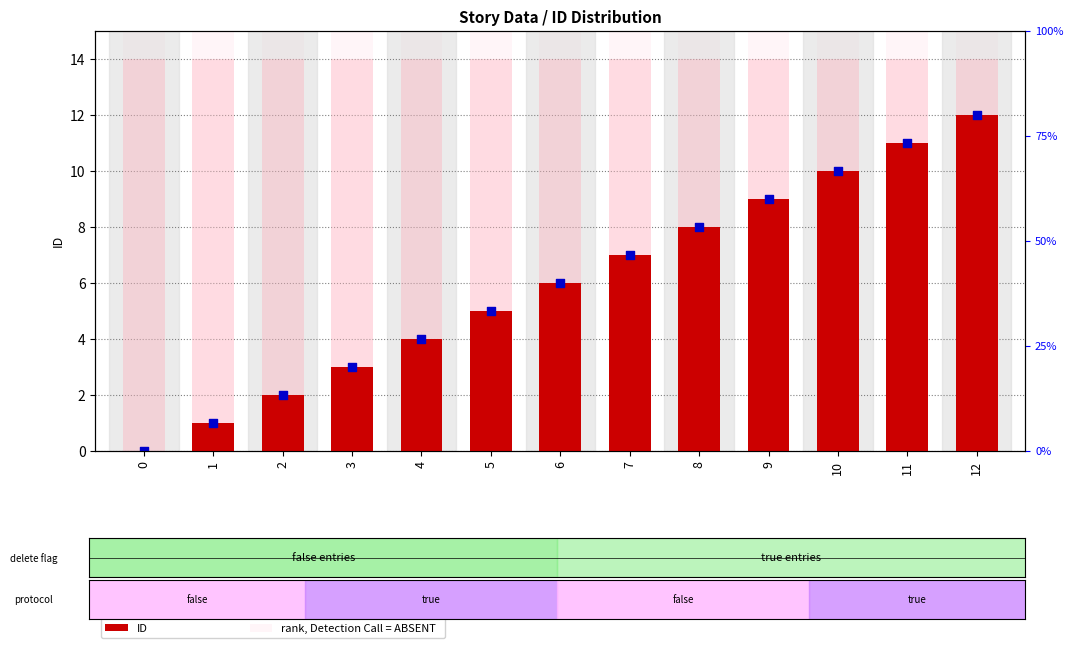

At how many categories does at least one series exceed 0?

13